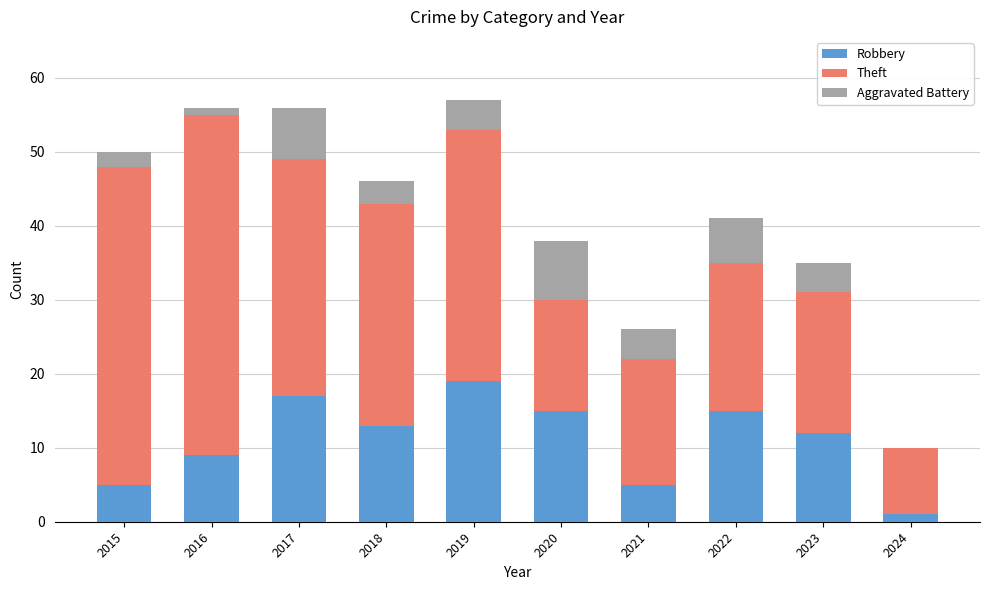

What is the total value across all series at 2022?

41